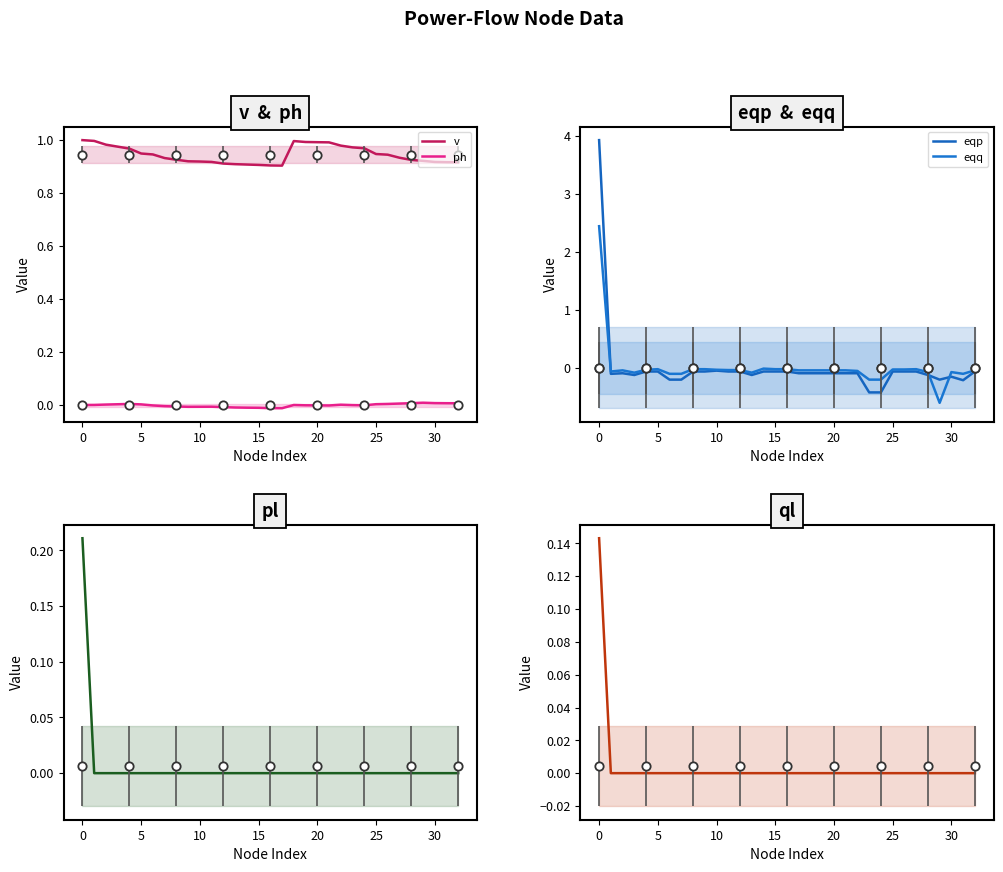

Is this an area chart (filled region under the line)?

No